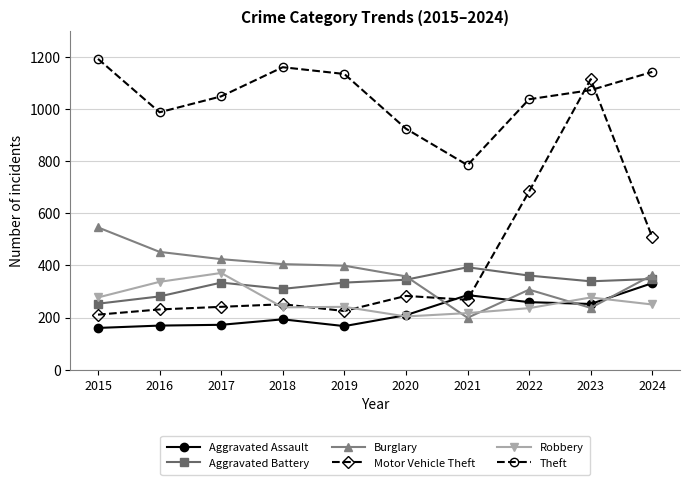

Is the value of Aggravated Assault at 2019 greater than the value of Robbery at 2022?

No